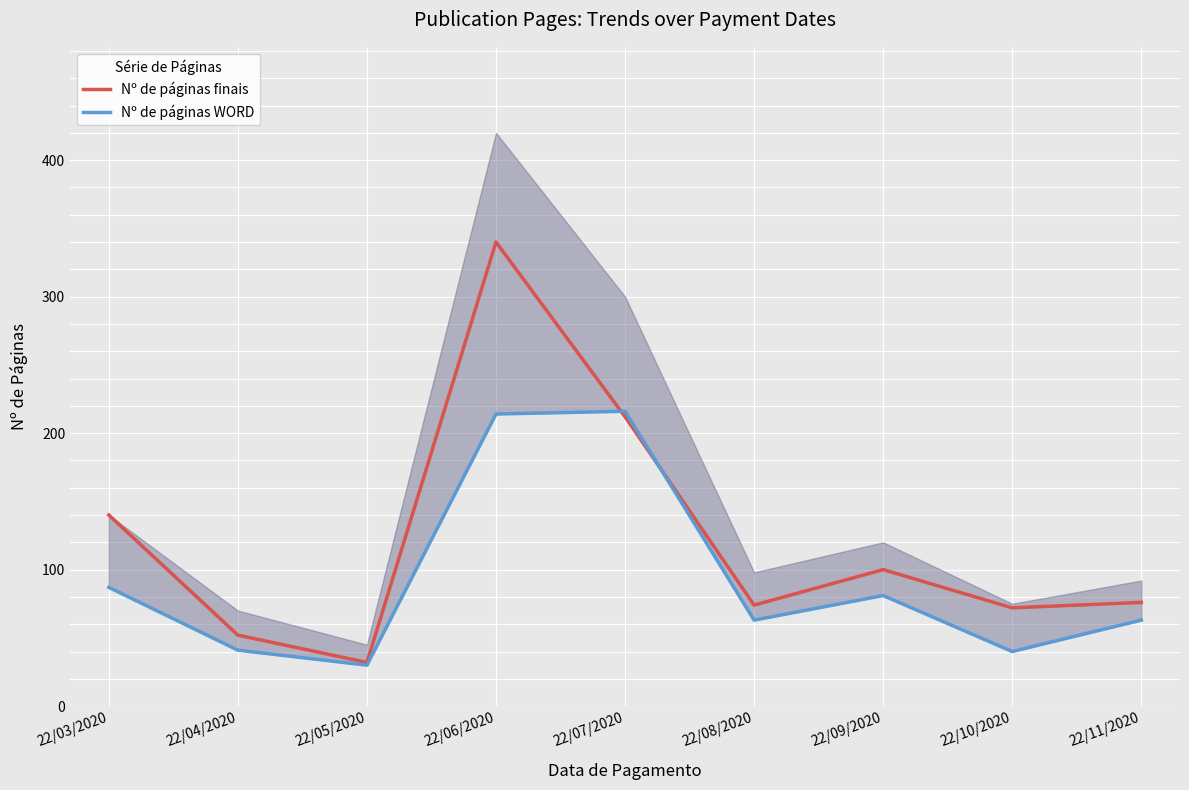

True or false: Nº de páginas finais has a value of 22 at 22/11/2020.

False